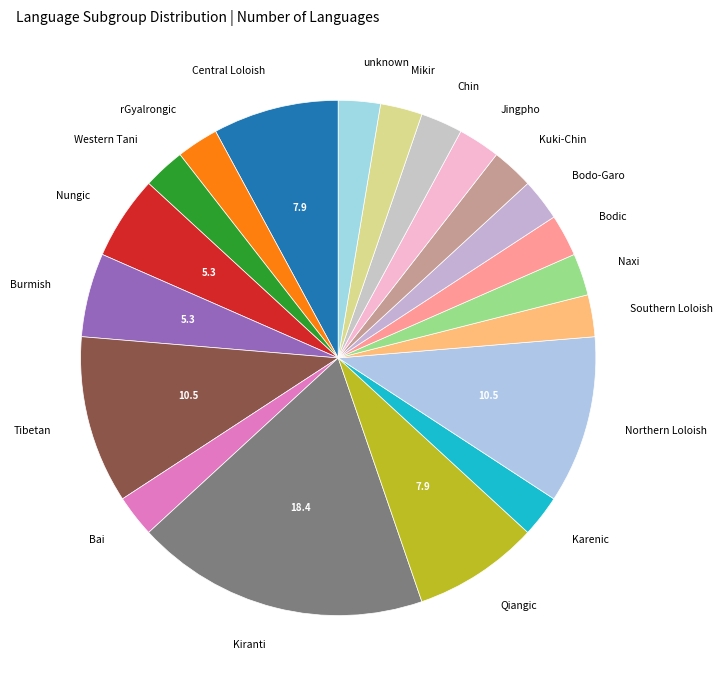

Is there a majority slice in this chart?

No